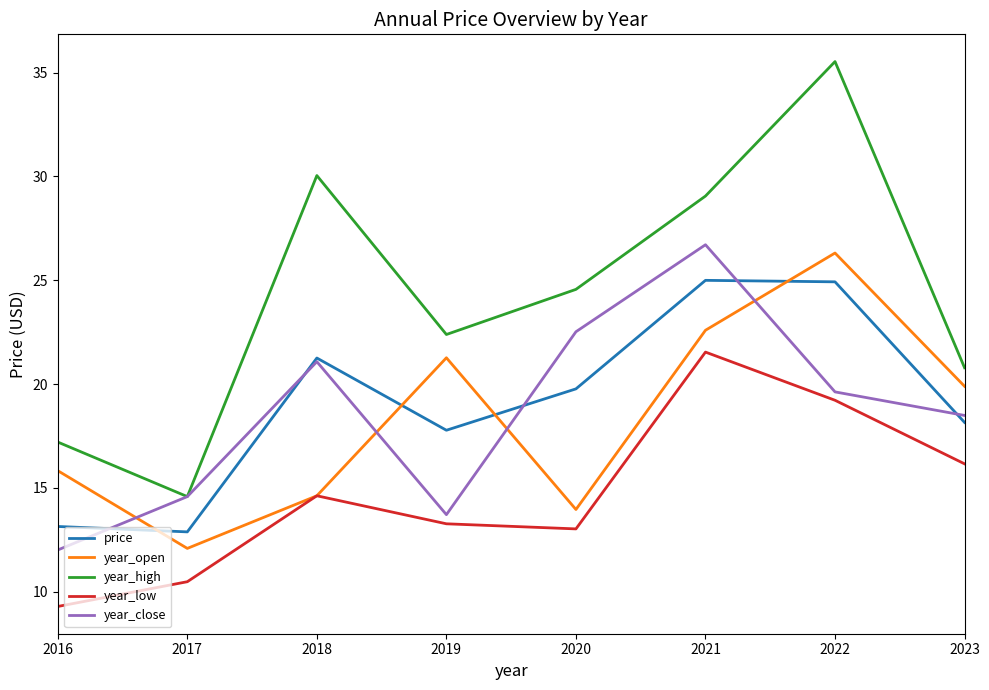

How many lines are shown in the chart?

5